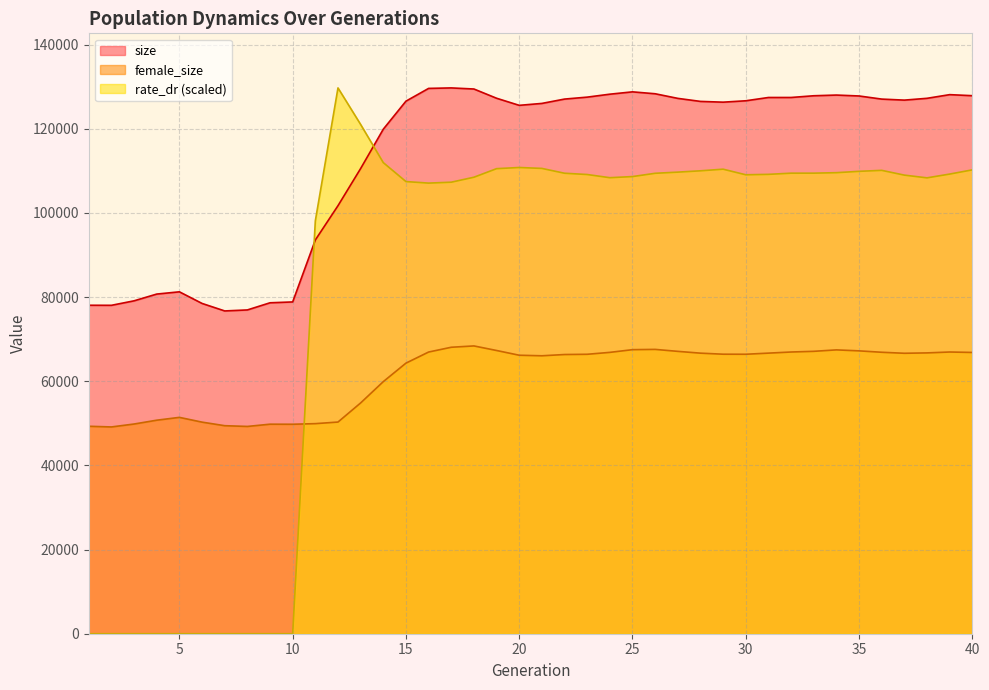

How many intersections are there between rate_dr and female_size?

1